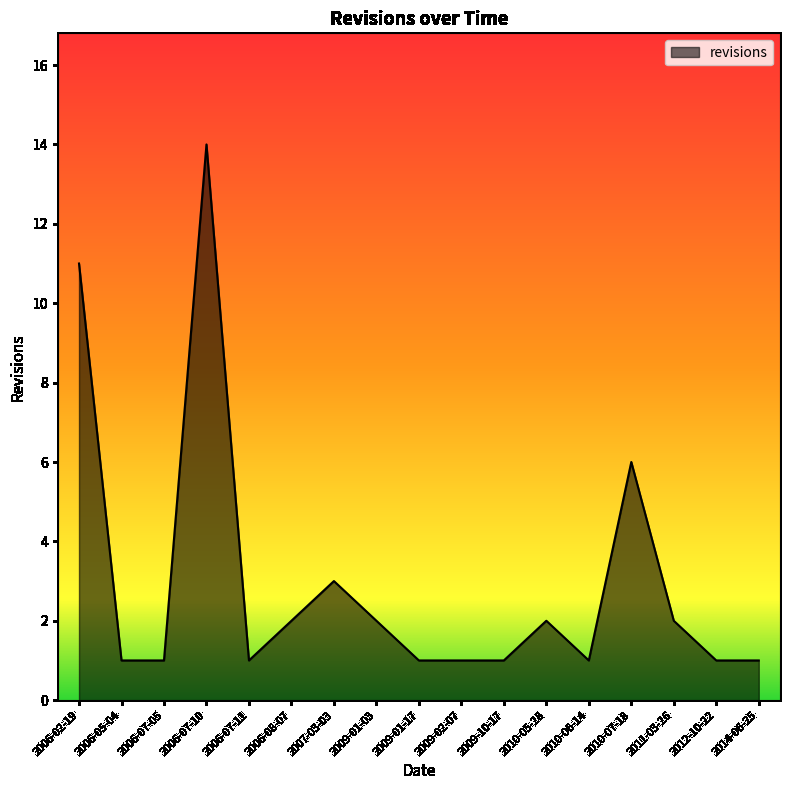

How many series are shown in this chart?

1